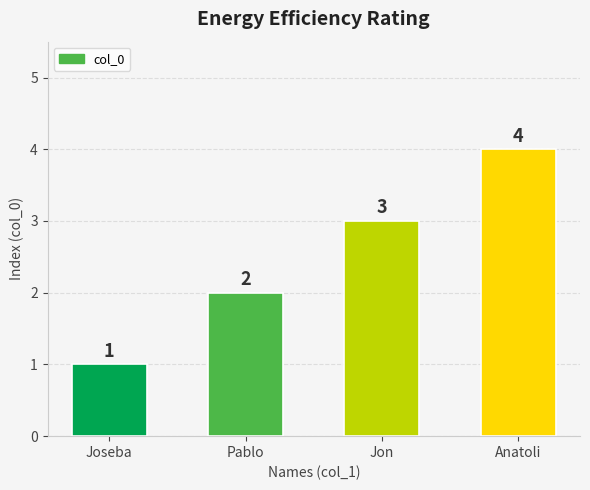

Where is the data nearest to the value 2?

Pablo